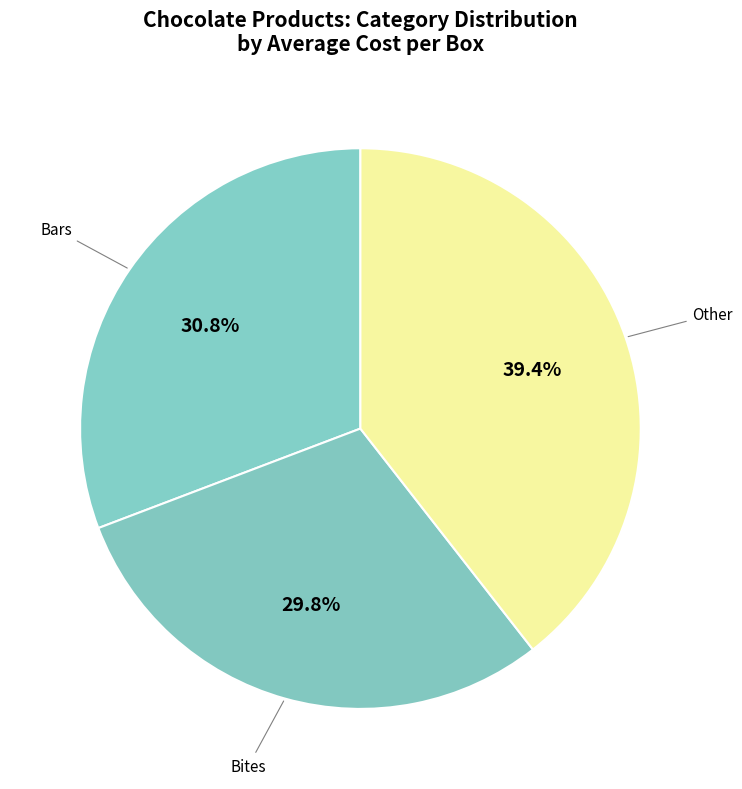

What is the ratio of the value at Bars to the value at Other?

0.8